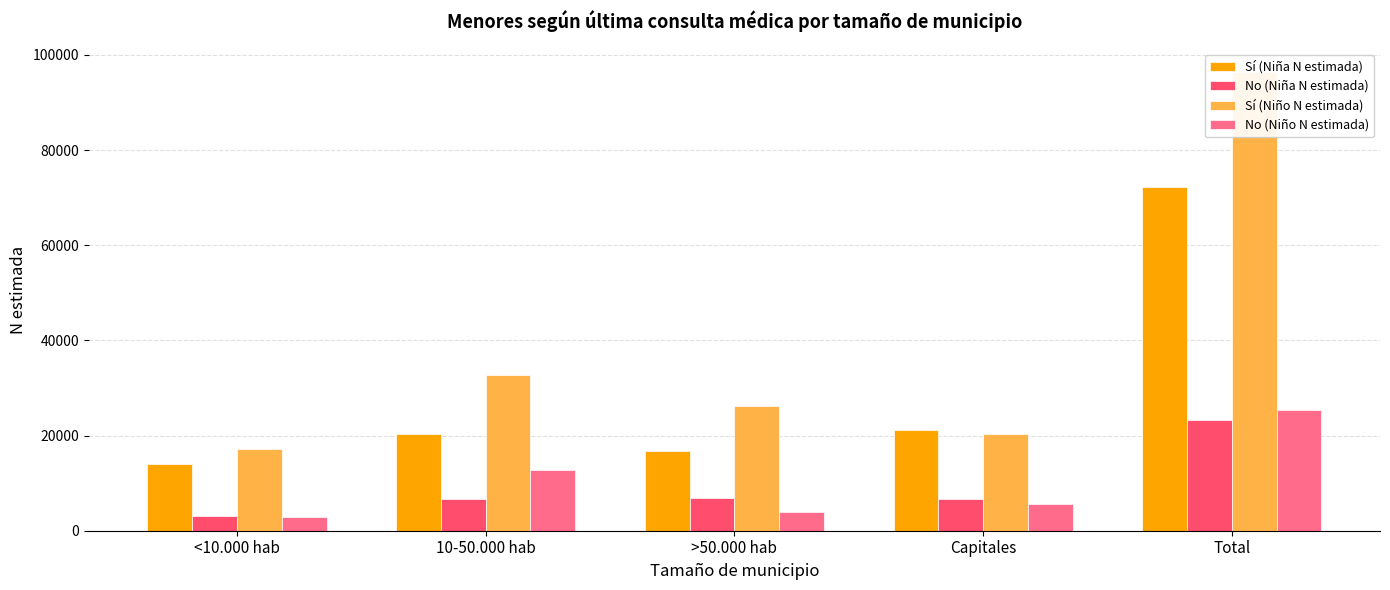

What is the average value of the Sí (Niña N estimada) series?

28865